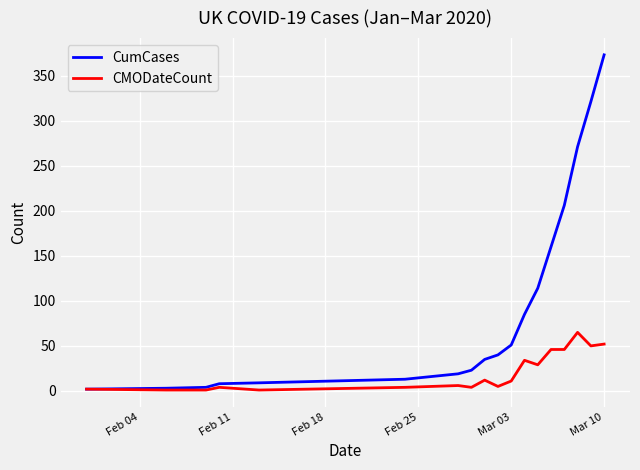

Rank the series by their maximum value, from highest to lowest.

CumCases, CMODateCount